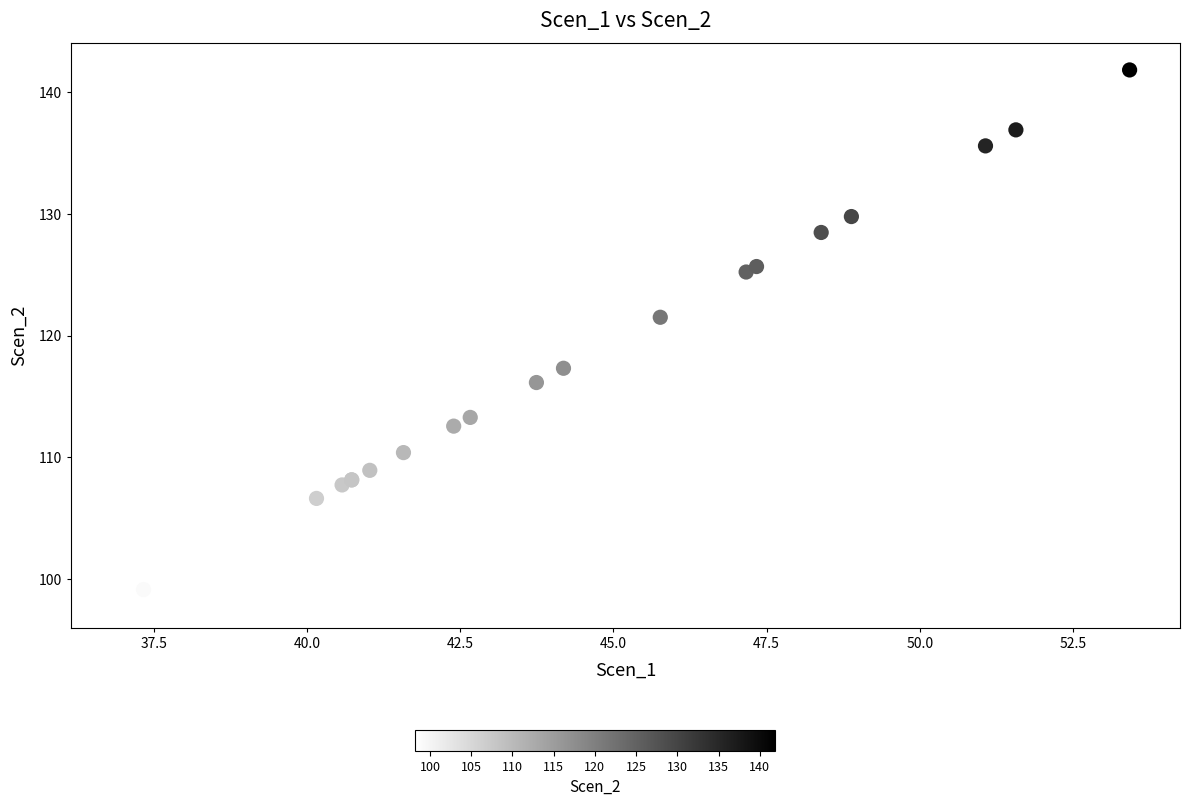

What Y value in the scatter plot is closest to 120?

121.5